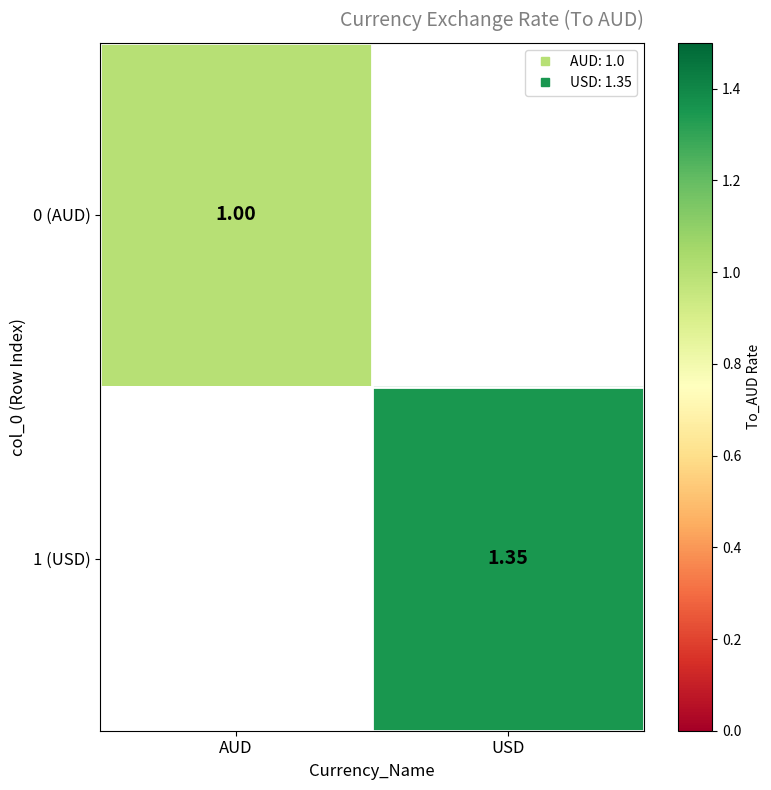

At which label does 1 (USD) first exceed 1?

USD